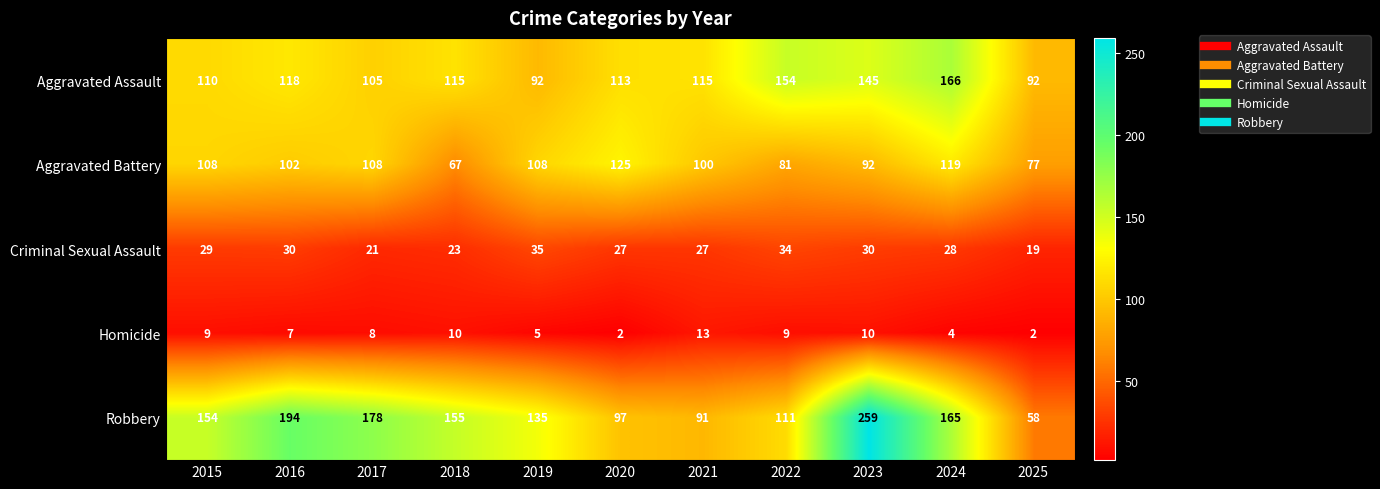

At how many categories does at least one series exceed 58?

11